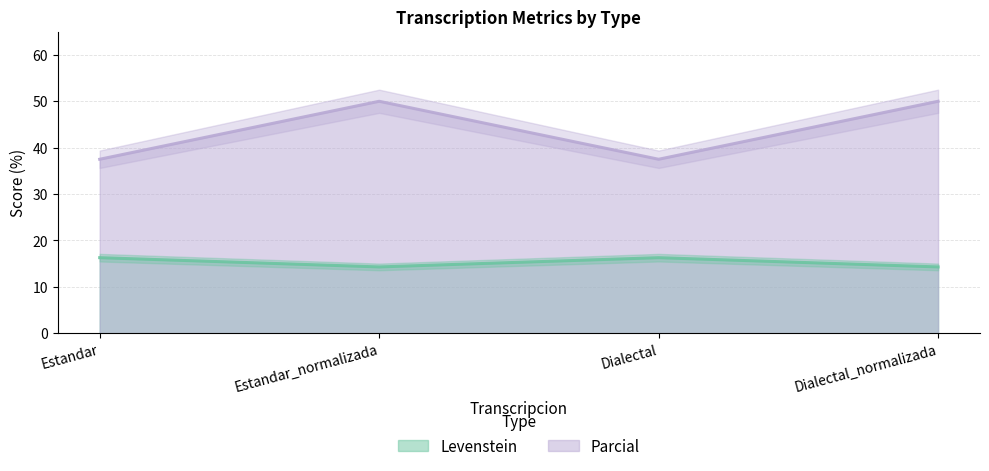

What is the approximate value of Levenstein at Estandar_normalizada?

14.3